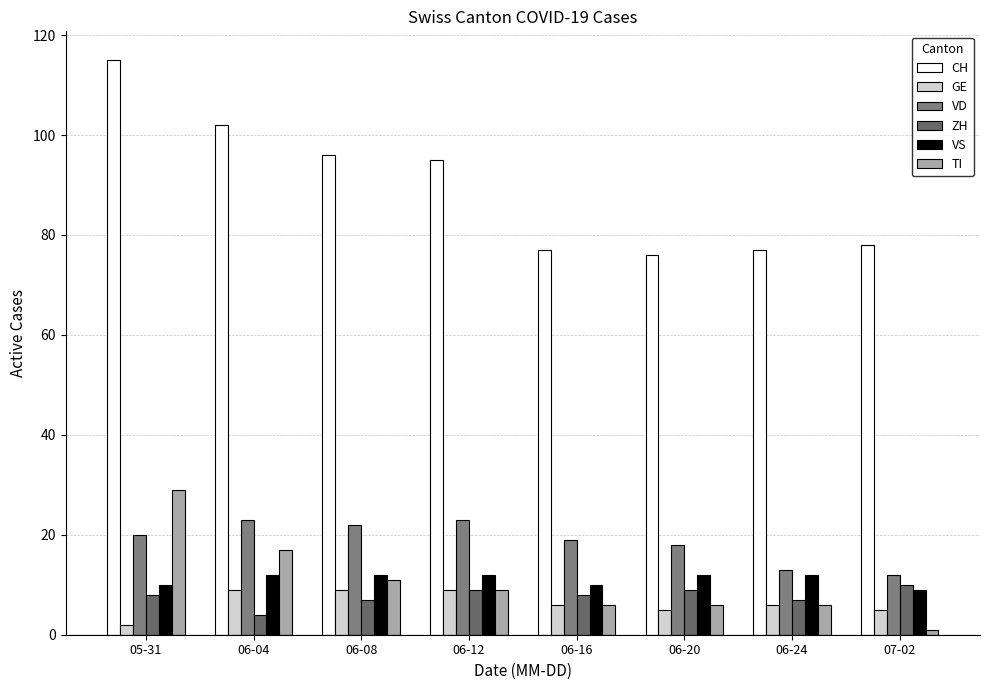

What position from the right is 06-20?

3